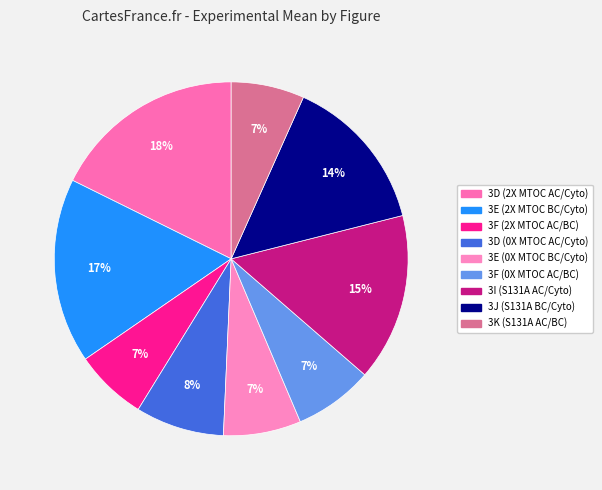

How many segments does this pie chart have?

9